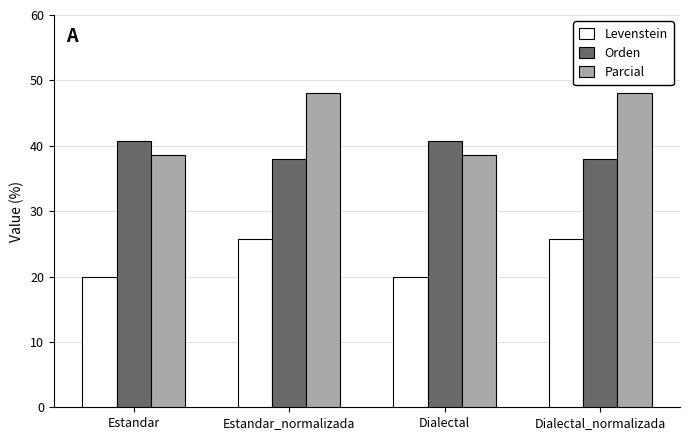

Is it true that Levenstein equals 6.8 at Dialectal_normalizada?

False